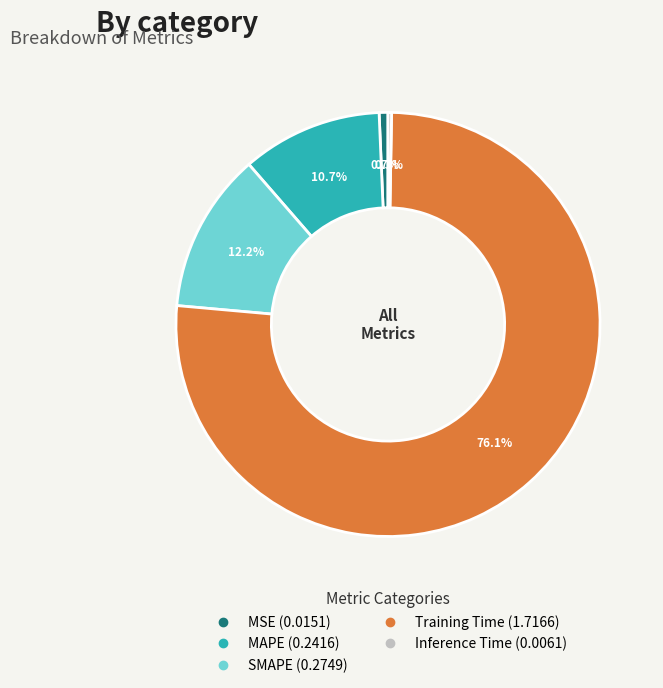

Is it true that MSE is 11% of the pie?

False